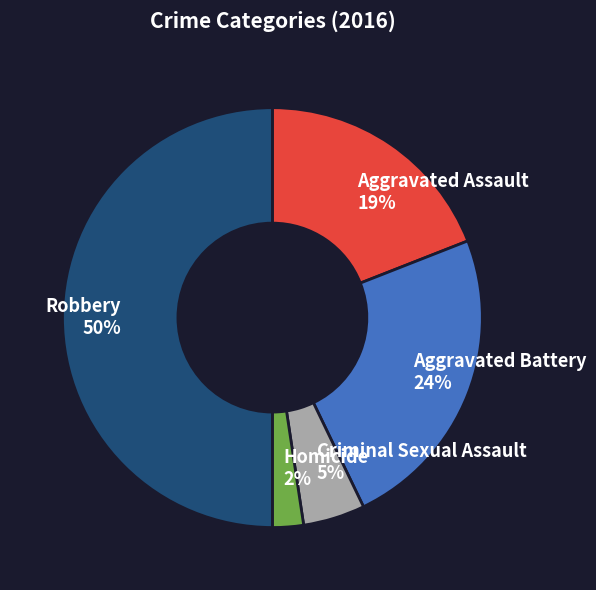

Is Homicide the majority of the pie?

No